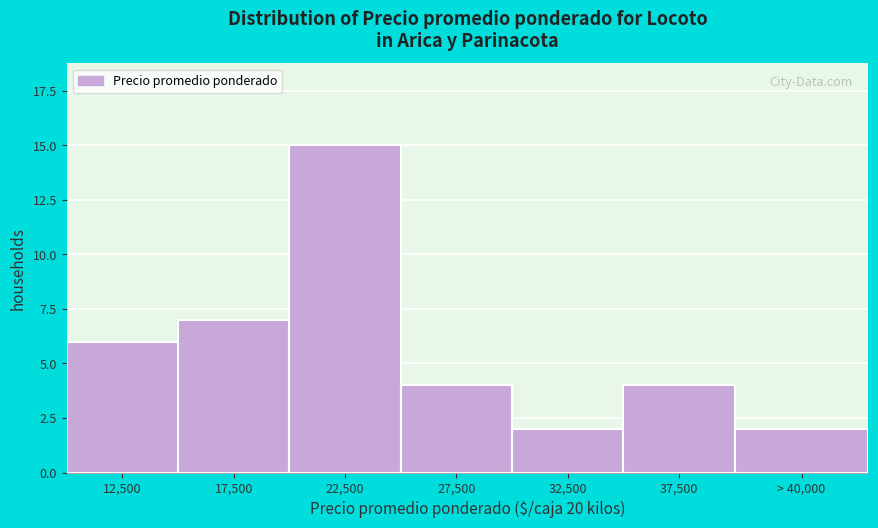

Reading left to right, extract all data points from this chart.

12,500=6	17,500=7	22,500=15	27,500=4	32,500=2	37,500=4	> 40,000=2